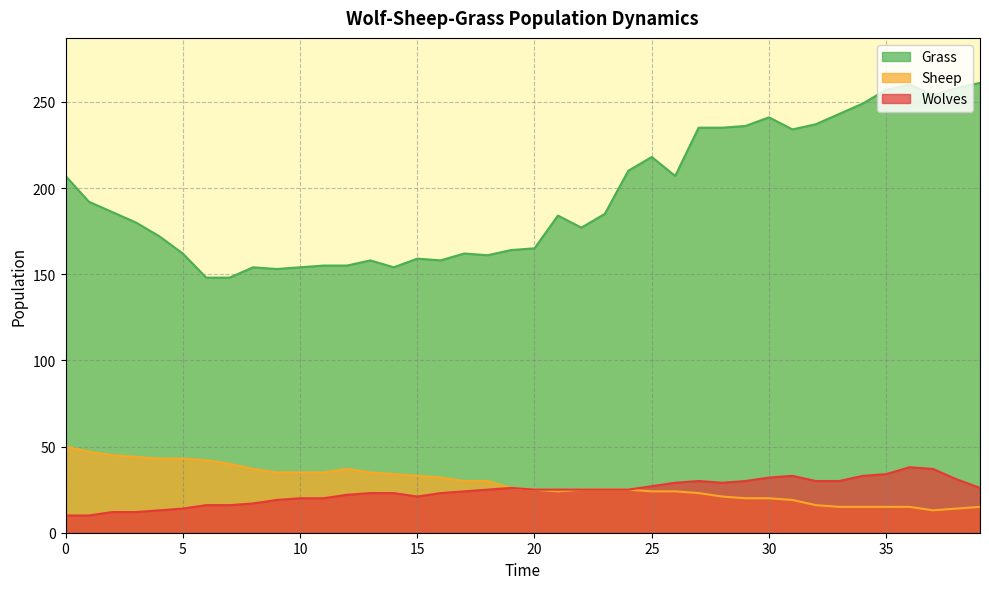

Where is Sheep nearest to the value 31?

16